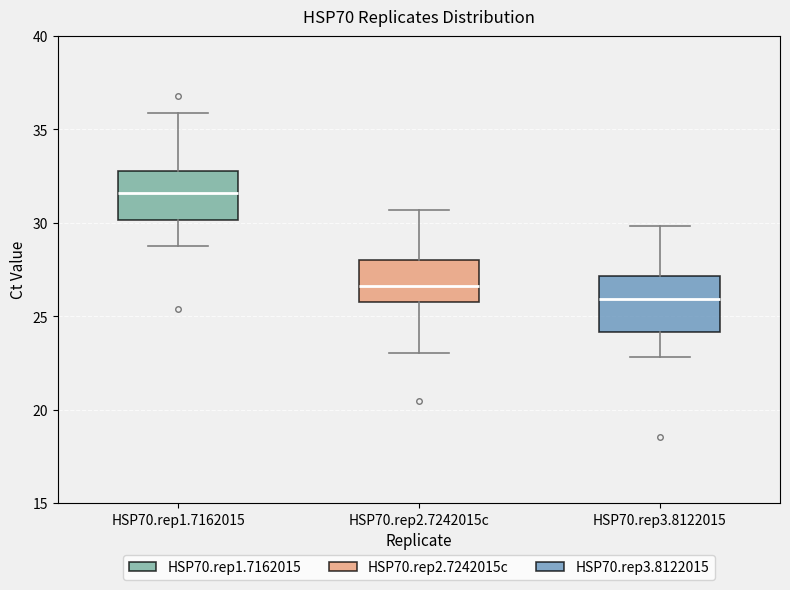

Reading left to right, read every box against the y-axis: the position of its median line, the range the box covers, and the ends of its whiskers. The values are not printed on the chart, so give them approximately, as read against the axis.

HSP70.rep1.7162015: median 31.5, box 30.0 to 33.0, whiskers 28.5 to 36.0
HSP70.rep2.7242015c: median 26.5, box 25.5 to 28.0, whiskers 23.0 to 30.5
HSP70.rep3.8122015: median 26.0, box 24.0 to 27.0, whiskers 23.0 to 30.0